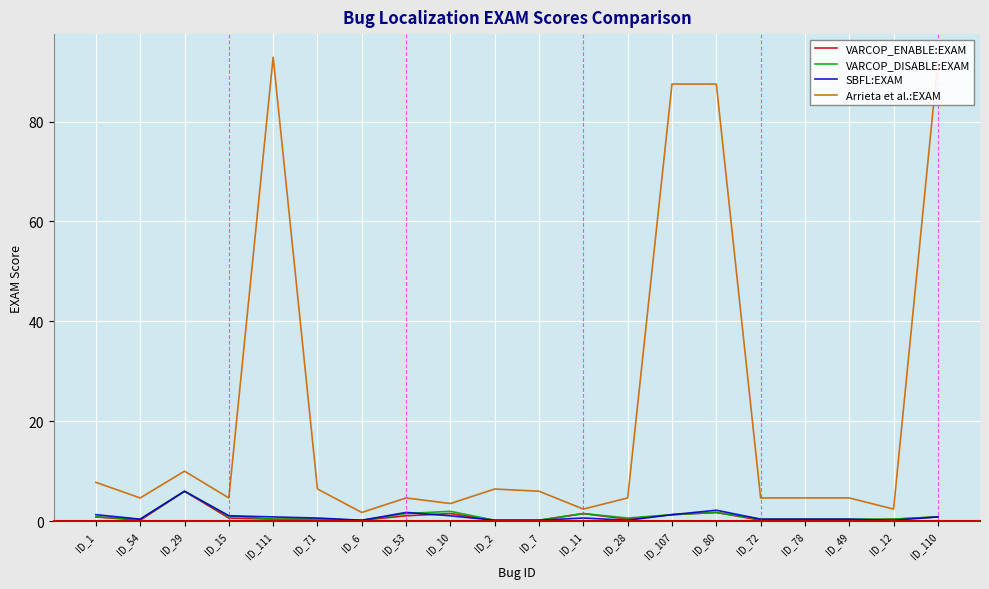

Where is the first local maximum for VARCOP_DISABLE:EXAM?

ID_29